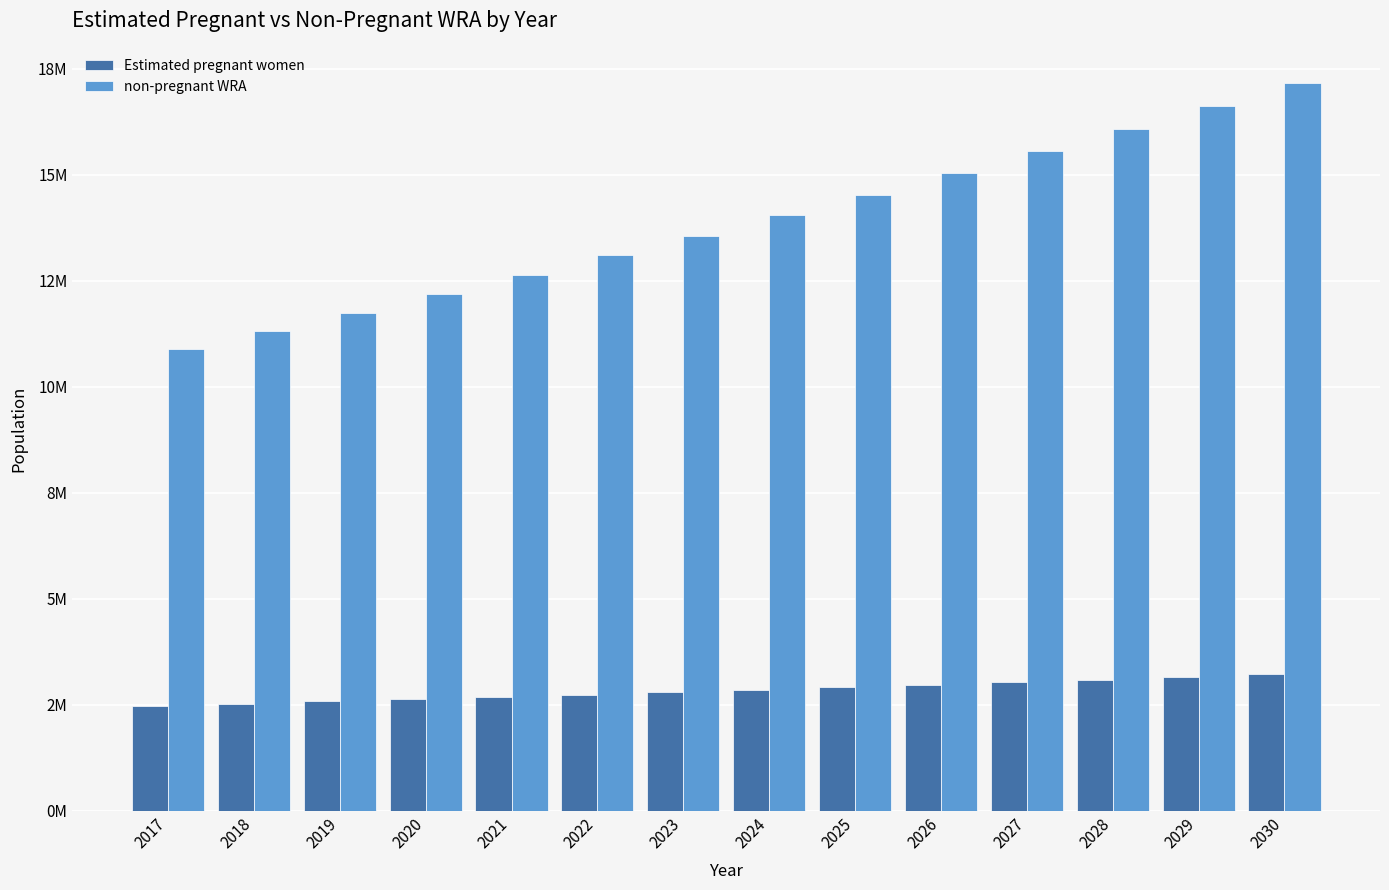

Does the chart contain stacked bars?

No